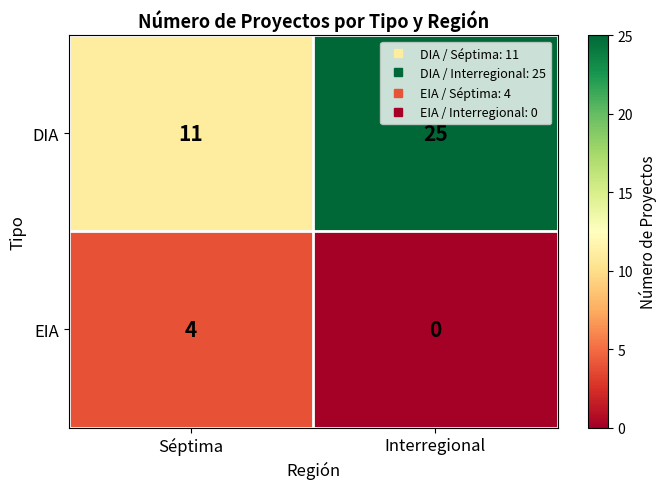

Which series has the largest range (max minus min)?

DIA